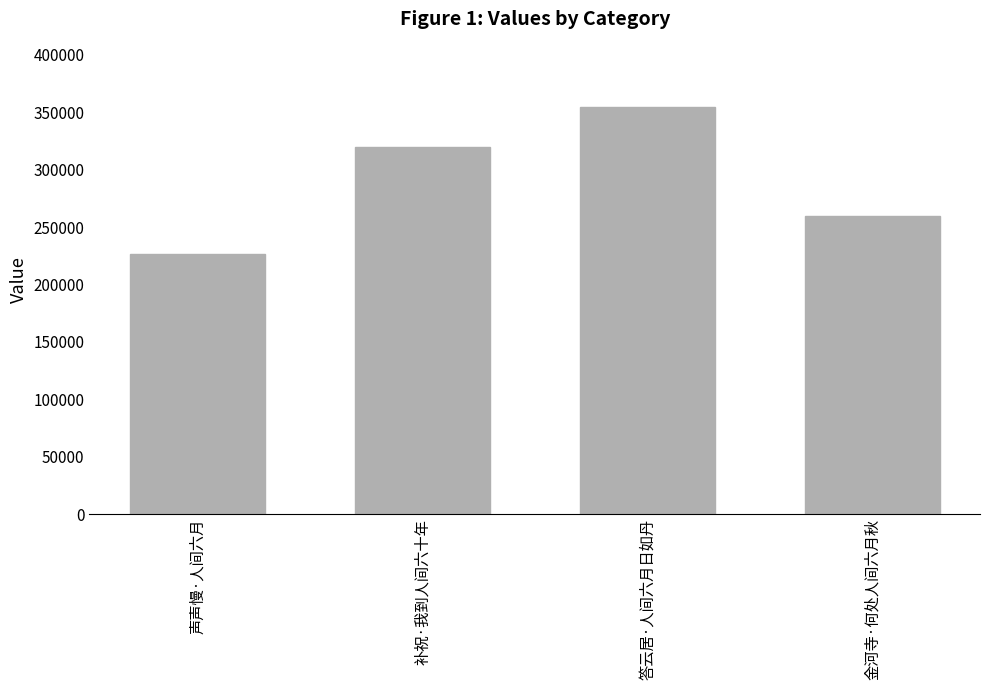

What is the label of the 1st bar from the right?

金河寺·何处人间六月秋